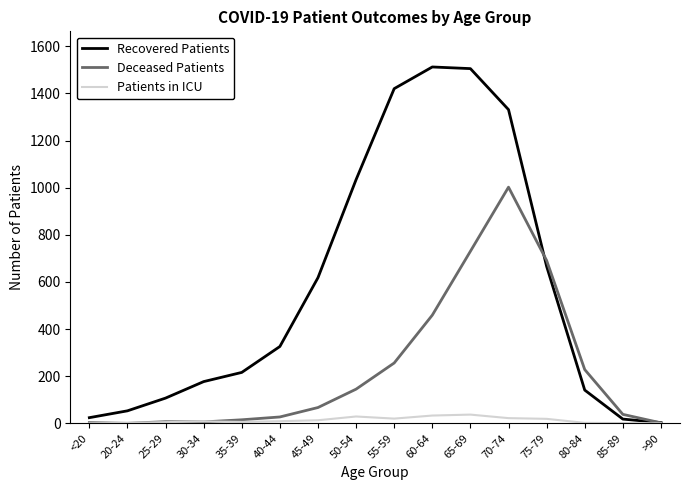

The Deceased Patients series shows 97 at 55-59. True or false?

False